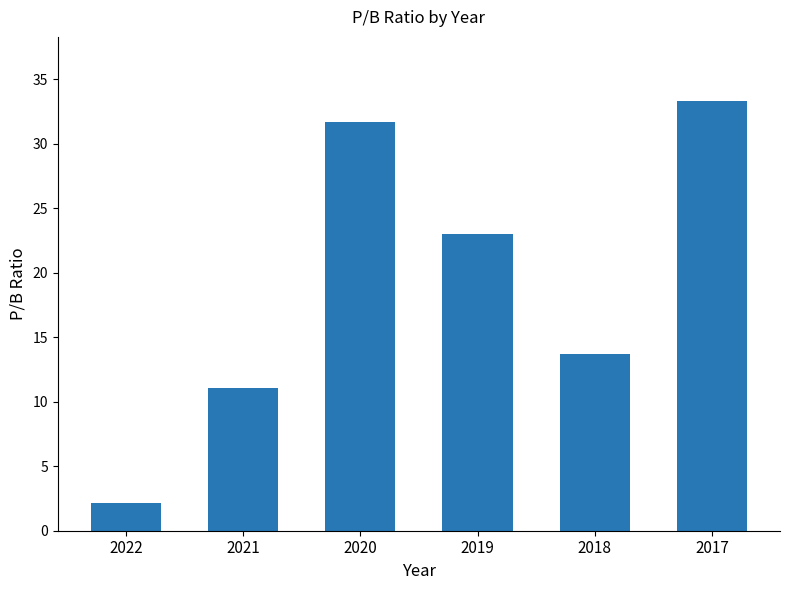

Between 2022 and 2019, which is larger?

2019